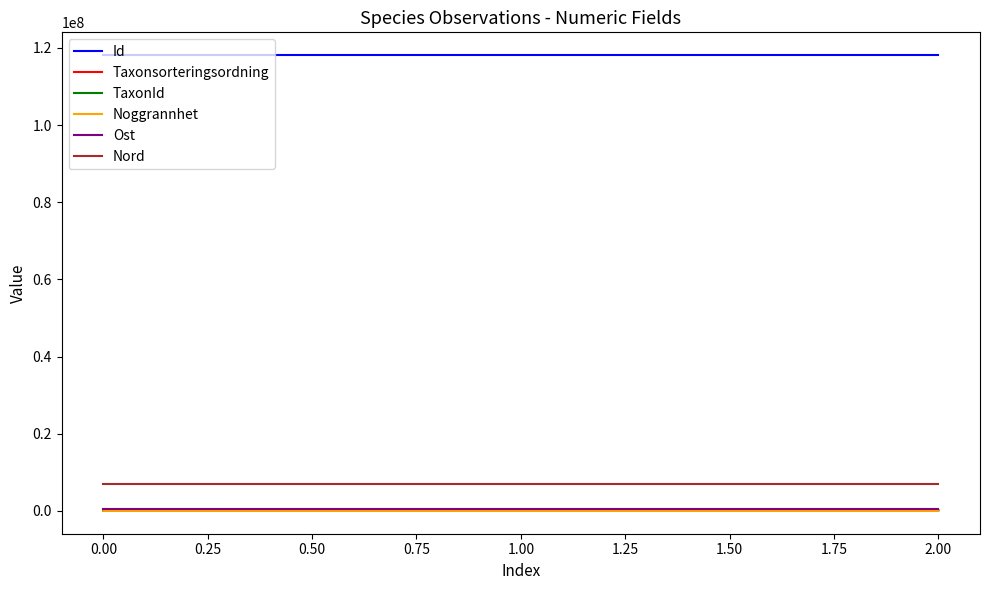

Which series has the largest total across all categories?

Id